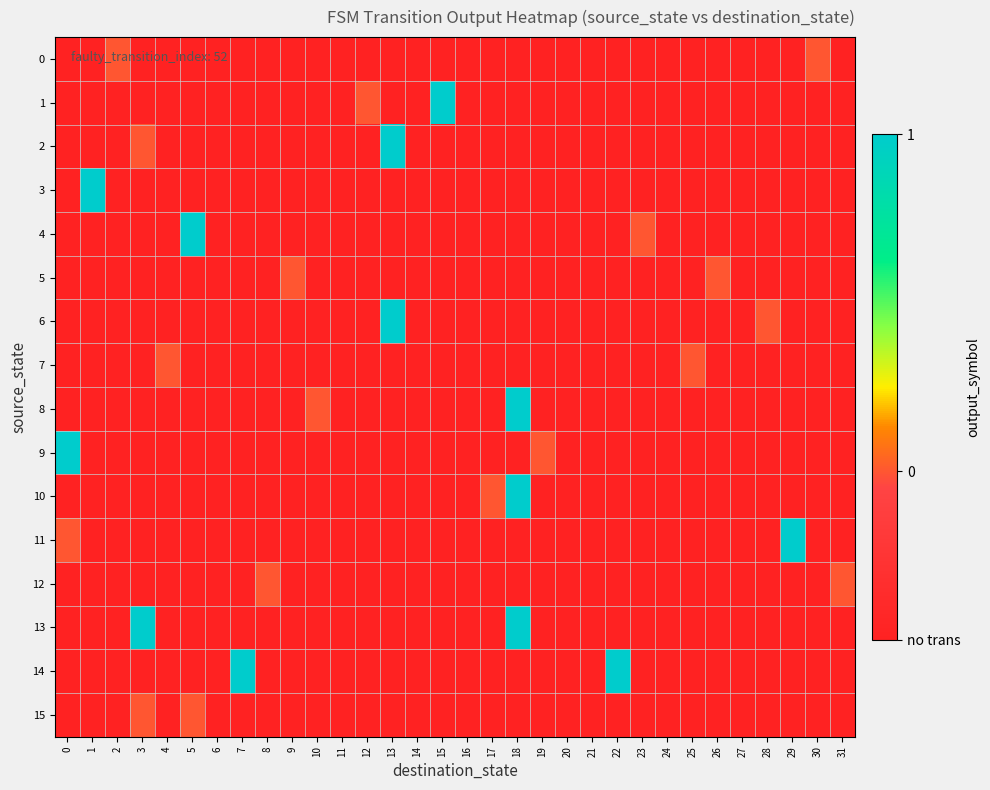

Reading right to left, transcribe all the data shown in this chart.

0: 31=-0.5	30=0.0	29=-0.5	28=-0.5	27=-0.5	26=-0.5	25=-0.5	24=-0.5	23=-0.5	22=-0.5	21=-0.5	20=-0.5	19=-0.5	18=-0.5	17=-0.5	16=-0.5	15=-0.5	14=-0.5	13=-0.5	12=-0.5	11=-0.5	10=-0.5	9=-0.5	8=-0.5	7=-0.5	6=-0.5	5=-0.5	4=-0.5	3=-0.5	2=0.0	1=-0.5	0=-0.5
1: 31=-0.5	30=-0.5	29=-0.5	28=-0.5	27=-0.5	26=-0.5	25=-0.5	24=-0.5	23=-0.5	22=-0.5	21=-0.5	20=-0.5	19=-0.5	18=-0.5	17=-0.5	16=-0.5	15=1.0	14=-0.5	13=-0.5	12=0.0	11=-0.5	10=-0.5	9=-0.5	8=-0.5	7=-0.5	6=-0.5	5=-0.5	4=-0.5	3=-0.5	2=-0.5	1=-0.5	0=-0.5
2: 31=-0.5	30=-0.5	29=-0.5	28=-0.5	27=-0.5	26=-0.5	25=-0.5	24=-0.5	23=-0.5	22=-0.5	21=-0.5	20=-0.5	19=-0.5	18=-0.5	17=-0.5	16=-0.5	15=-0.5	14=-0.5	13=1.0	12=-0.5	11=-0.5	10=-0.5	9=-0.5	8=-0.5	7=-0.5	6=-0.5	5=-0.5	4=-0.5	3=0.0	2=-0.5	1=-0.5	0=-0.5
3: 31=-0.5	30=-0.5	29=-0.5	28=-0.5	27=-0.5	26=-0.5	25=-0.5	24=-0.5	23=-0.5	22=-0.5	21=-0.5	20=-0.5	19=-0.5	18=-0.5	17=-0.5	16=-0.5	15=-0.5	14=-0.5	13=-0.5	12=-0.5	11=-0.5	10=-0.5	9=-0.5	8=-0.5	7=-0.5	6=-0.5	5=-0.5	4=-0.5	3=-0.5	2=-0.5	1=1.0	0=-0.5
4: 31=-0.5	30=-0.5	29=-0.5	28=-0.5	27=-0.5	26=-0.5	25=-0.5	24=-0.5	23=0.0	22=-0.5	21=-0.5	20=-0.5	19=-0.5	18=-0.5	17=-0.5	16=-0.5	15=-0.5	14=-0.5	13=-0.5	12=-0.5	11=-0.5	10=-0.5	9=-0.5	8=-0.5	7=-0.5	6=-0.5	5=1.0	4=-0.5	3=-0.5	2=-0.5	1=-0.5	0=-0.5
5: 31=-0.5	30=-0.5	29=-0.5	28=-0.5	27=-0.5	26=0.0	25=-0.5	24=-0.5	23=-0.5	22=-0.5	21=-0.5	20=-0.5	19=-0.5	18=-0.5	17=-0.5	16=-0.5	15=-0.5	14=-0.5	13=-0.5	12=-0.5	11=-0.5	10=-0.5	9=0.0	8=-0.5	7=-0.5	6=-0.5	5=-0.5	4=-0.5	3=-0.5	2=-0.5	1=-0.5	0=-0.5
6: 31=-0.5	30=-0.5	29=-0.5	28=0.0	27=-0.5	26=-0.5	25=-0.5	24=-0.5	23=-0.5	22=-0.5	21=-0.5	20=-0.5	19=-0.5	18=-0.5	17=-0.5	16=-0.5	15=-0.5	14=-0.5	13=1.0	12=-0.5	11=-0.5	10=-0.5	9=-0.5	8=-0.5	7=-0.5	6=-0.5	5=-0.5	4=-0.5	3=-0.5	2=-0.5	1=-0.5	0=-0.5
7: 31=-0.5	30=-0.5	29=-0.5	28=-0.5	27=-0.5	26=-0.5	25=0.0	24=-0.5	23=-0.5	22=-0.5	21=-0.5	20=-0.5	19=-0.5	18=-0.5	17=-0.5	16=-0.5	15=-0.5	14=-0.5	13=-0.5	12=-0.5	11=-0.5	10=-0.5	9=-0.5	8=-0.5	7=-0.5	6=-0.5	5=-0.5	4=0.0	3=-0.5	2=-0.5	1=-0.5	0=-0.5
8: 31=-0.5	30=-0.5	29=-0.5	28=-0.5	27=-0.5	26=-0.5	25=-0.5	24=-0.5	23=-0.5	22=-0.5	21=-0.5	20=-0.5	19=-0.5	18=1.0	17=-0.5	16=-0.5	15=-0.5	14=-0.5	13=-0.5	12=-0.5	11=-0.5	10=0.0	9=-0.5	8=-0.5	7=-0.5	6=-0.5	5=-0.5	4=-0.5	3=-0.5	2=-0.5	1=-0.5	0=-0.5
9: 31=-0.5	30=-0.5	29=-0.5	28=-0.5	27=-0.5	26=-0.5	25=-0.5	24=-0.5	23=-0.5	22=-0.5	21=-0.5	20=-0.5	19=0.0	18=-0.5	17=-0.5	16=-0.5	15=-0.5	14=-0.5	13=-0.5	12=-0.5	11=-0.5	10=-0.5	9=-0.5	8=-0.5	7=-0.5	6=-0.5	5=-0.5	4=-0.5	3=-0.5	2=-0.5	1=-0.5	0=1.0
10: 31=-0.5	30=-0.5	29=-0.5	28=-0.5	27=-0.5	26=-0.5	25=-0.5	24=-0.5	23=-0.5	22=-0.5	21=-0.5	20=-0.5	19=-0.5	18=1.0	17=0.0	16=-0.5	15=-0.5	14=-0.5	13=-0.5	12=-0.5	11=-0.5	10=-0.5	9=-0.5	8=-0.5	7=-0.5	6=-0.5	5=-0.5	4=-0.5	3=-0.5	2=-0.5	1=-0.5	0=-0.5
11: 31=-0.5	30=-0.5	29=1.0	28=-0.5	27=-0.5	26=-0.5	25=-0.5	24=-0.5	23=-0.5	22=-0.5	21=-0.5	20=-0.5	19=-0.5	18=-0.5	17=-0.5	16=-0.5	15=-0.5	14=-0.5	13=-0.5	12=-0.5	11=-0.5	10=-0.5	9=-0.5	8=-0.5	7=-0.5	6=-0.5	5=-0.5	4=-0.5	3=-0.5	2=-0.5	1=-0.5	0=0.0
12: 31=0.0	30=-0.5	29=-0.5	28=-0.5	27=-0.5	26=-0.5	25=-0.5	24=-0.5	23=-0.5	22=-0.5	21=-0.5	20=-0.5	19=-0.5	18=-0.5	17=-0.5	16=-0.5	15=-0.5	14=-0.5	13=-0.5	12=-0.5	11=-0.5	10=-0.5	9=-0.5	8=0.0	7=-0.5	6=-0.5	5=-0.5	4=-0.5	3=-0.5	2=-0.5	1=-0.5	0=-0.5
13: 31=-0.5	30=-0.5	29=-0.5	28=-0.5	27=-0.5	26=-0.5	25=-0.5	24=-0.5	23=-0.5	22=-0.5	21=-0.5	20=-0.5	19=-0.5	18=1.0	17=-0.5	16=-0.5	15=-0.5	14=-0.5	13=-0.5	12=-0.5	11=-0.5	10=-0.5	9=-0.5	8=-0.5	7=-0.5	6=-0.5	5=-0.5	4=-0.5	3=1.0	2=-0.5	1=-0.5	0=-0.5
14: 31=-0.5	30=-0.5	29=-0.5	28=-0.5	27=-0.5	26=-0.5	25=-0.5	24=-0.5	23=-0.5	22=1.0	21=-0.5	20=-0.5	19=-0.5	18=-0.5	17=-0.5	16=-0.5	15=-0.5	14=-0.5	13=-0.5	12=-0.5	11=-0.5	10=-0.5	9=-0.5	8=-0.5	7=1.0	6=-0.5	5=-0.5	4=-0.5	3=-0.5	2=-0.5	1=-0.5	0=-0.5
15: 31=-0.5	30=-0.5	29=-0.5	28=-0.5	27=-0.5	26=-0.5	25=-0.5	24=-0.5	23=-0.5	22=-0.5	21=-0.5	20=-0.5	19=-0.5	18=-0.5	17=-0.5	16=-0.5	15=-0.5	14=-0.5	13=-0.5	12=-0.5	11=-0.5	10=-0.5	9=-0.5	8=-0.5	7=-0.5	6=-0.5	5=0.0	4=-0.5	3=0.0	2=-0.5	1=-0.5	0=-0.5